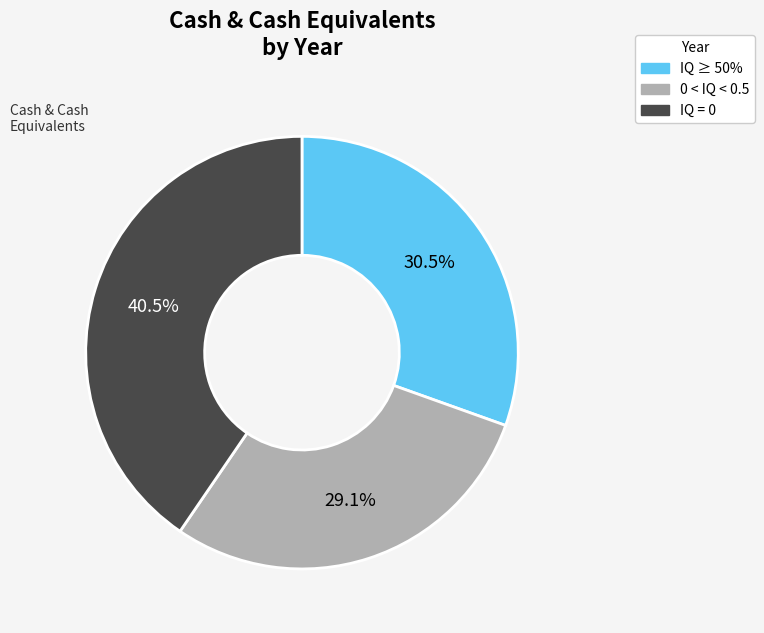

To the nearest percent, what is the difference between the largest and smallest slice percentages?

11%